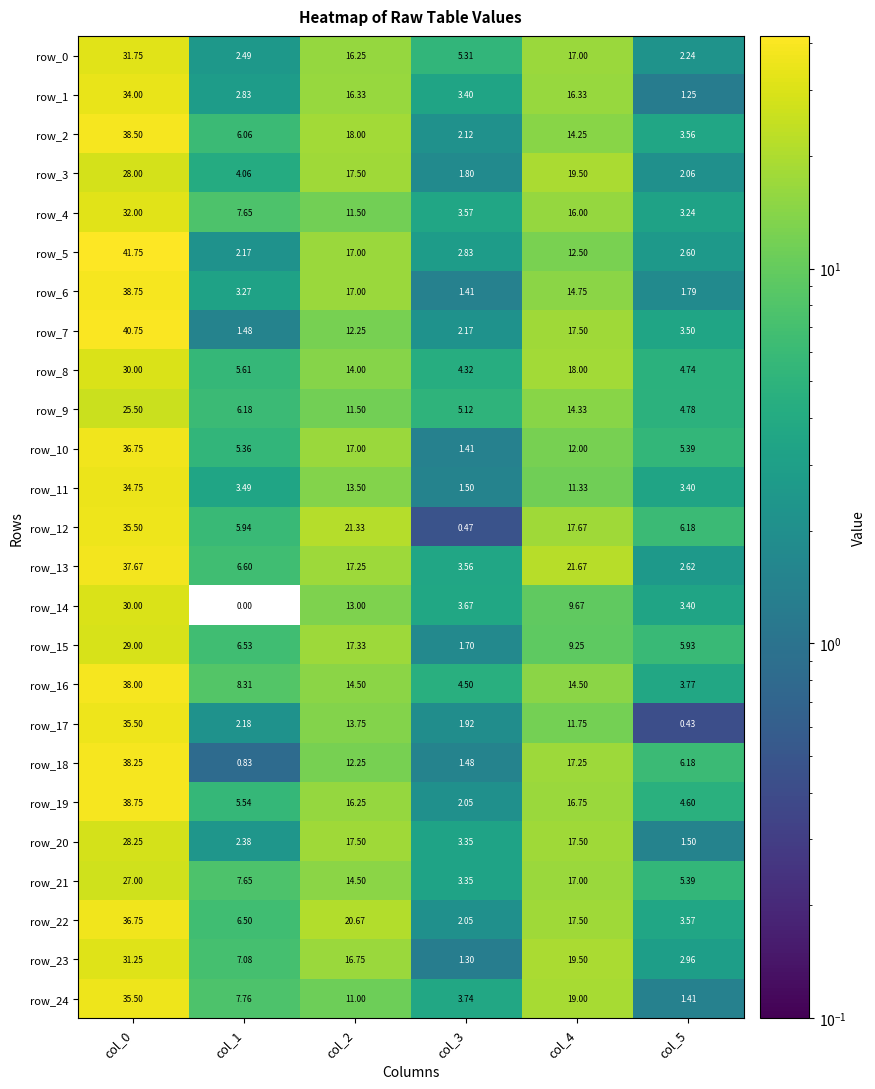

At which label does row_8 reach its peak?

col_0